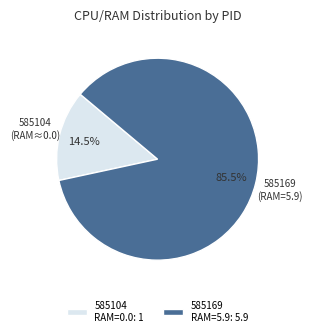

Combined, what portion of the pie is 585169 and 585104?

100.0%